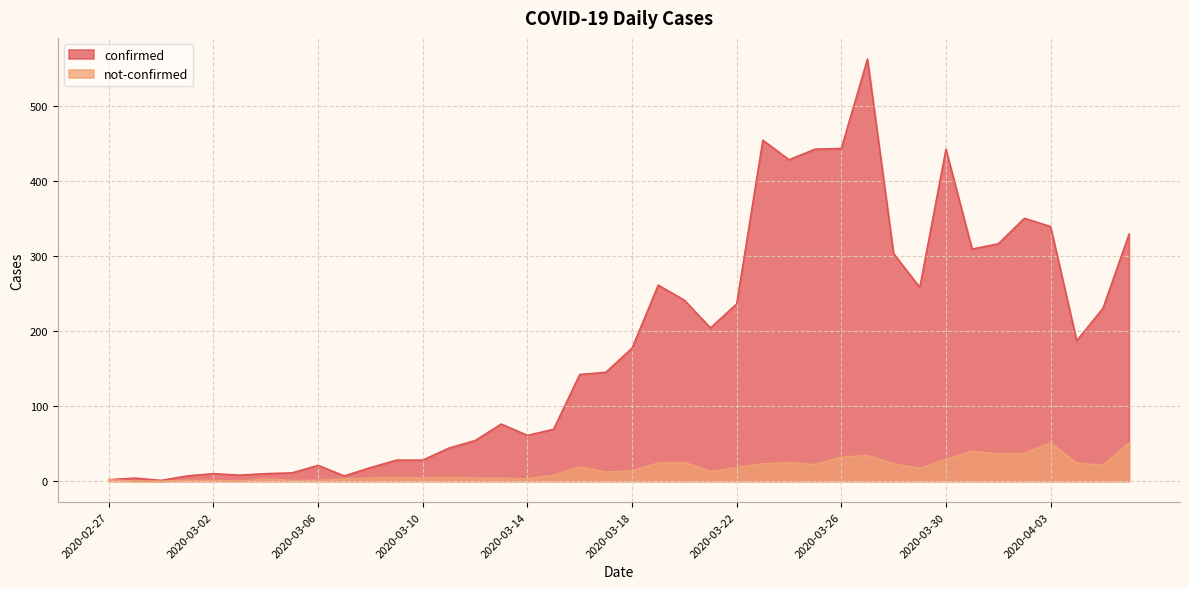

Does the chart display data point markers on the line(s)?

No